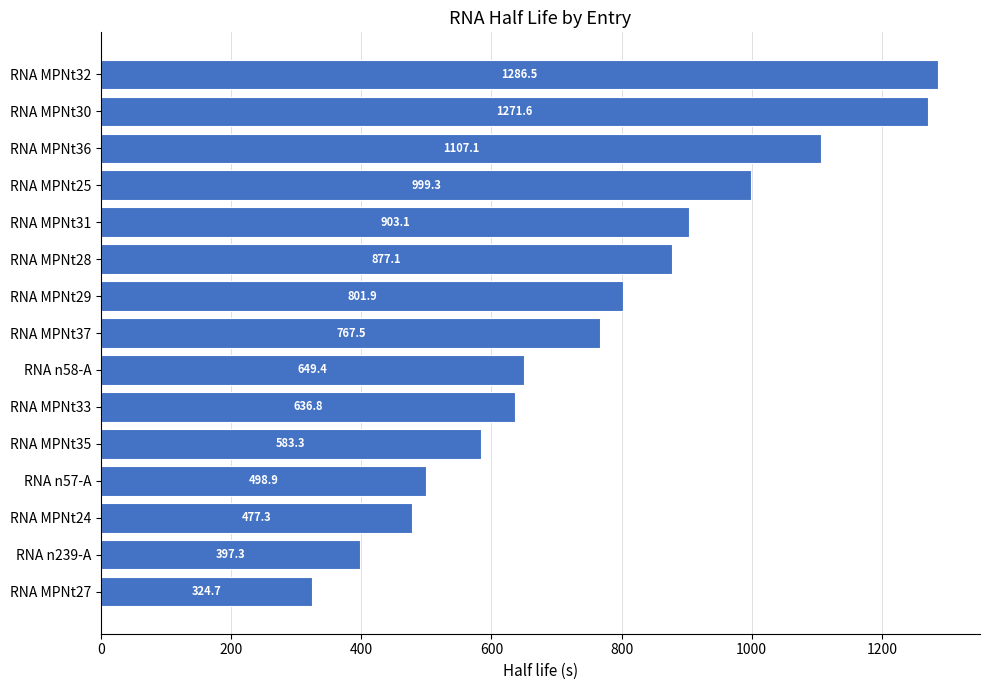

At which label is the value closest to 805?

RNA MPNt29